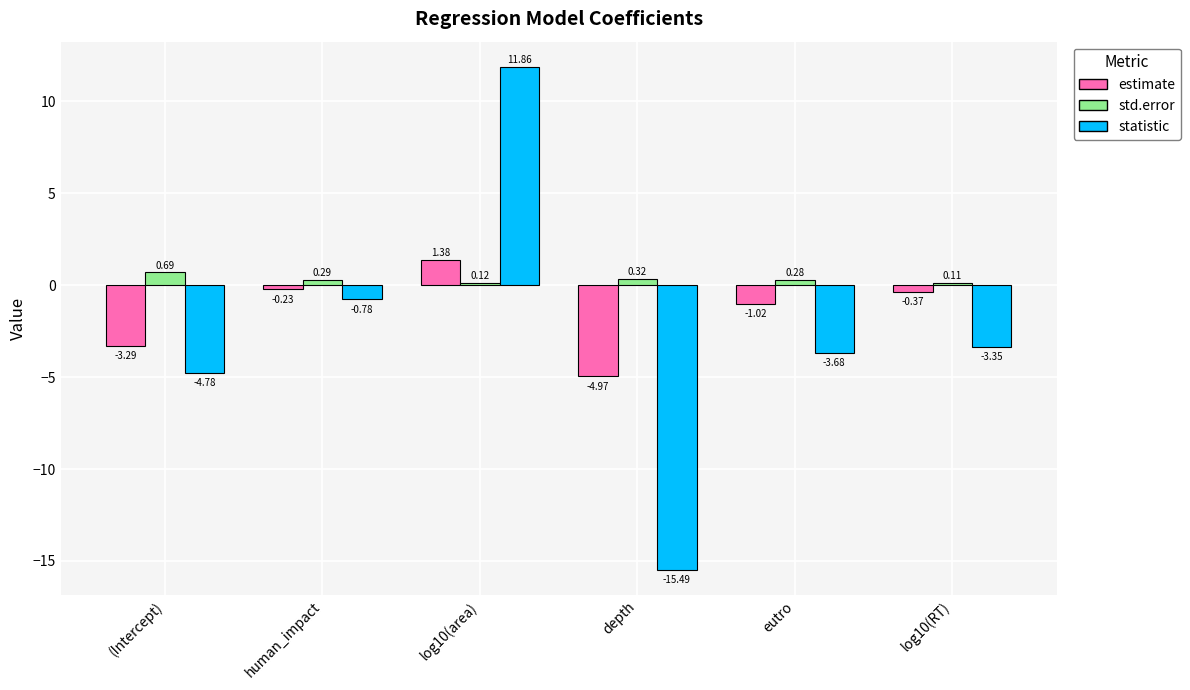

How many bars are there in each group?

3